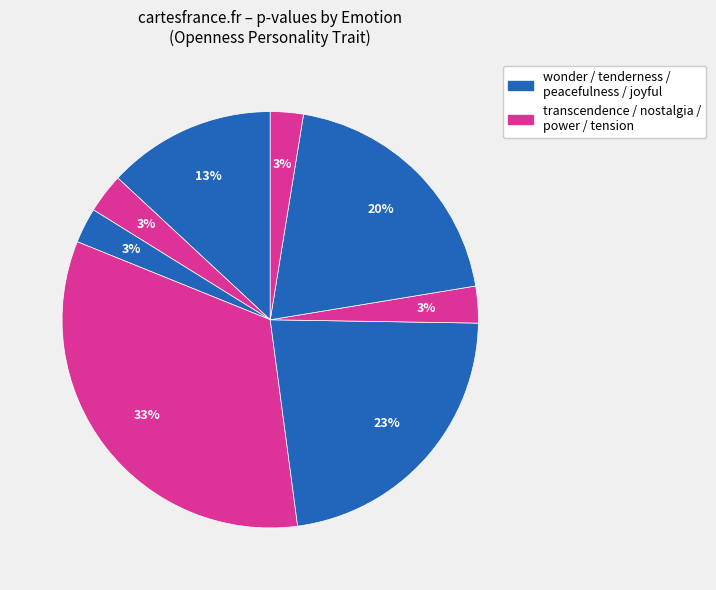

Which category has the biggest portion of the pie?

nostalgia